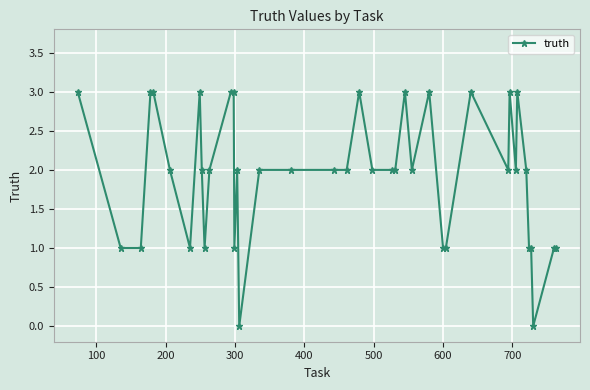

Reading left to right, list all the values displayed in this chart.

3	1	1	3	3	2	1	3	2	1	2	3	3	1	2	0	2	2	2	2	3	2	2	2	3	2	3	1	1	3	2	3	2	3	2	1	1	0	1	1